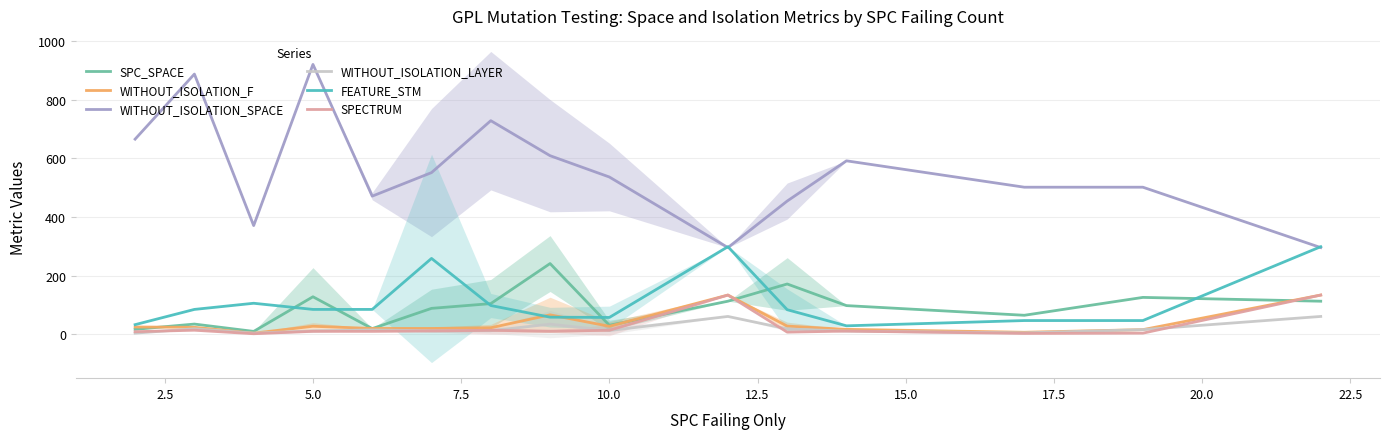

True or false: WITHOUT_ISOLATION_SPACE and SPC_SPACE cross at least once.

False